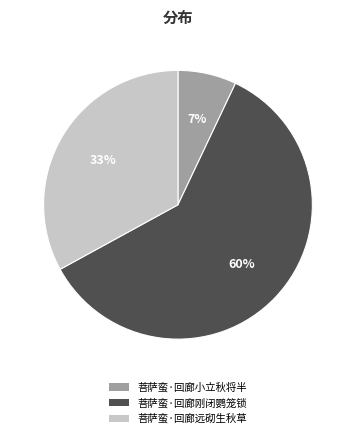

Which category accounts for the majority?

菩萨蛮·回廊刚闭鹦笼锁